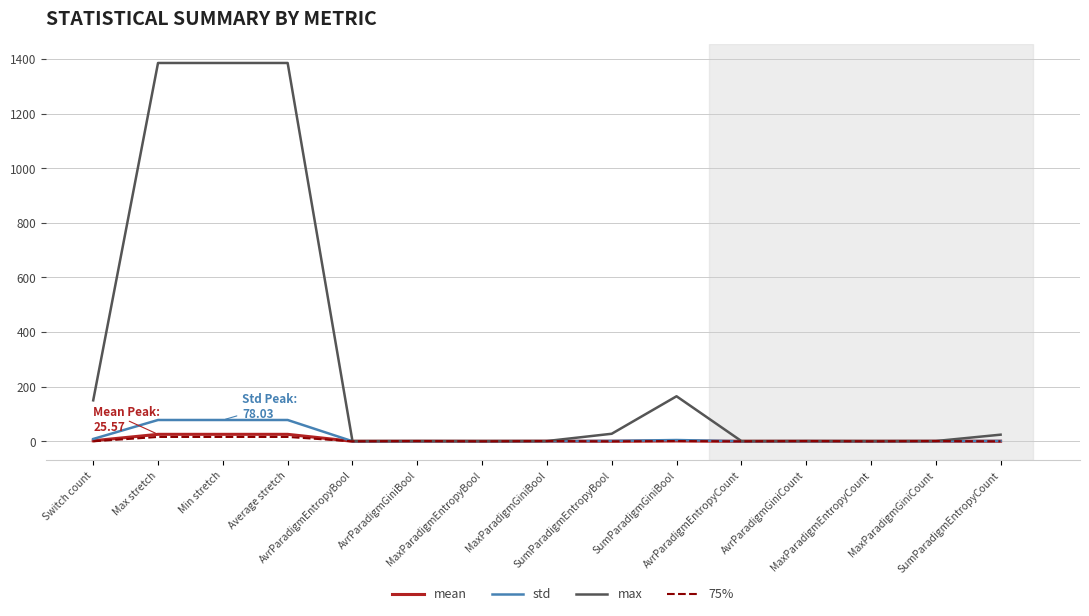

Which series has the largest total across all categories?

max